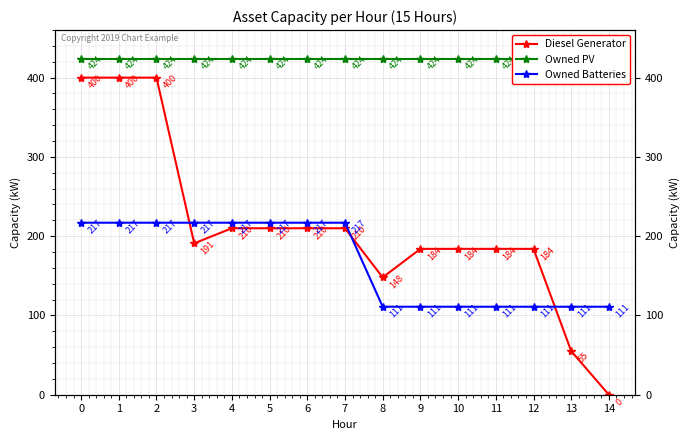

True or false: Diesel Generator has a value of 254 at 9.

False